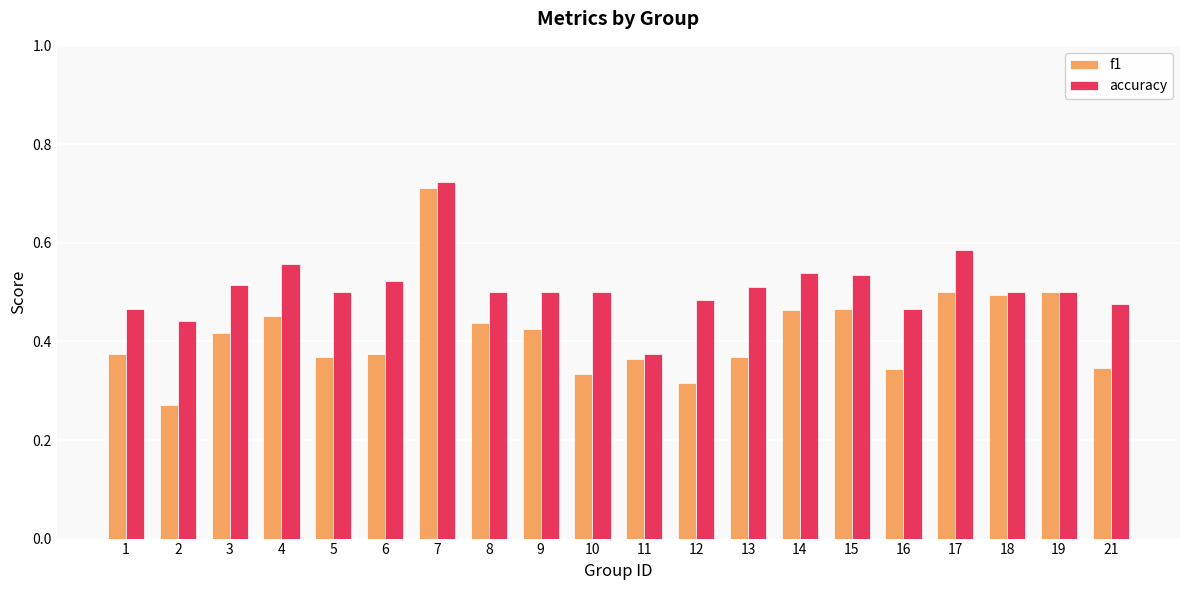

List the series in order of their overall mean, lowest first.

f1, accuracy